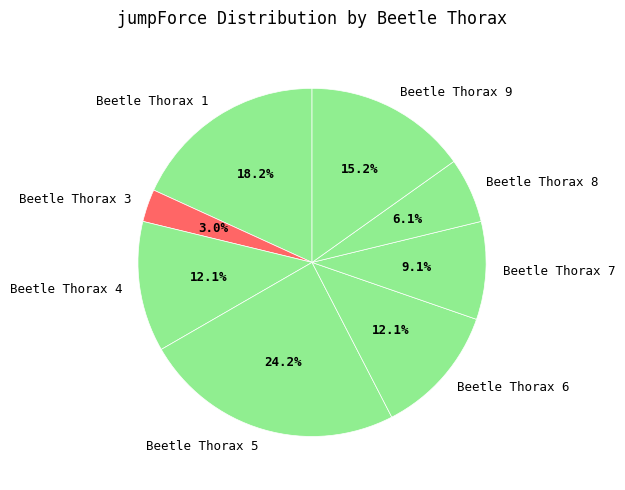

Which has a higher value, Beetle Thorax 9 or Beetle Thorax 3?

Beetle Thorax 9